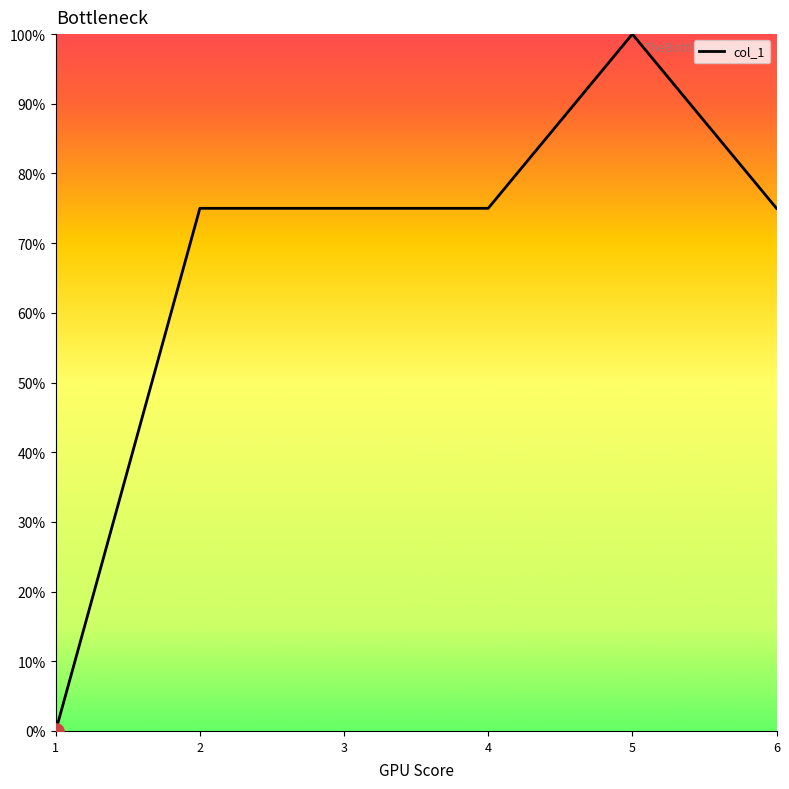

What is the change in value from 1 to 4?

+0.8